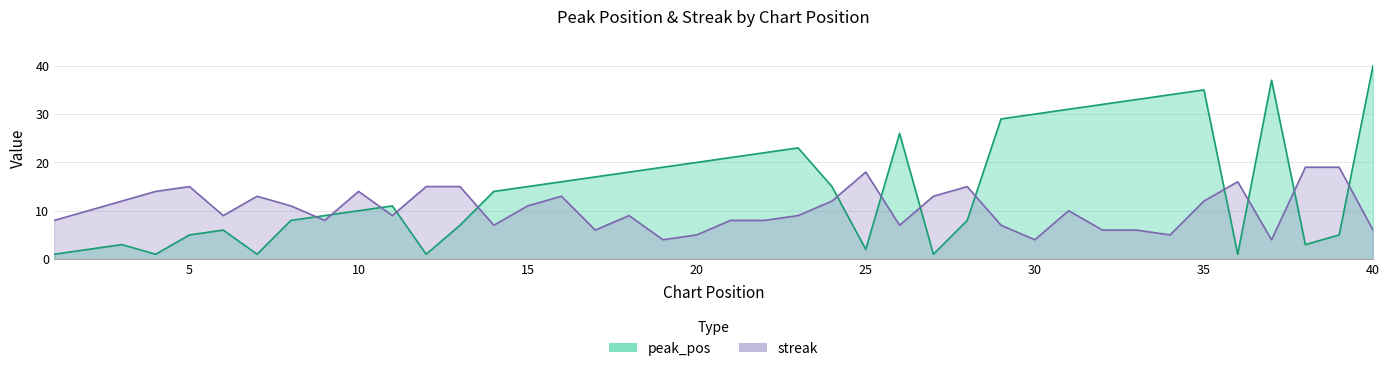

What are all the series names shown in the legend?

peak_pos, streak